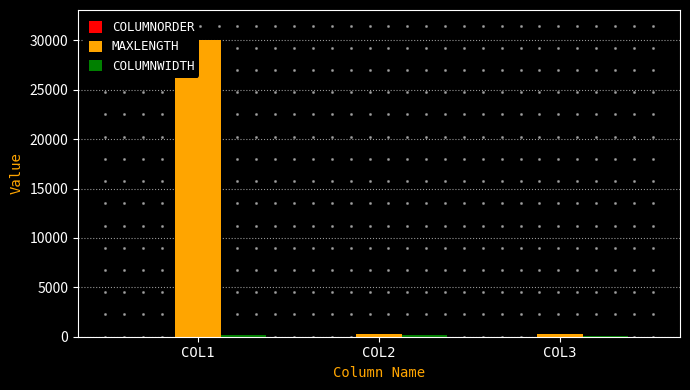

At how many categories does at least one series exceed 6368?

1